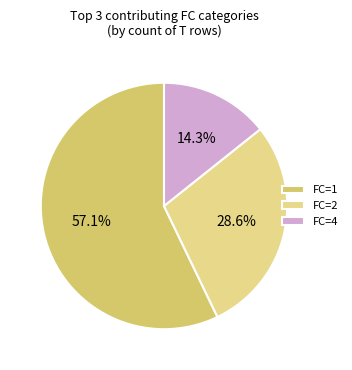

Does any single category account for the majority?

Yes